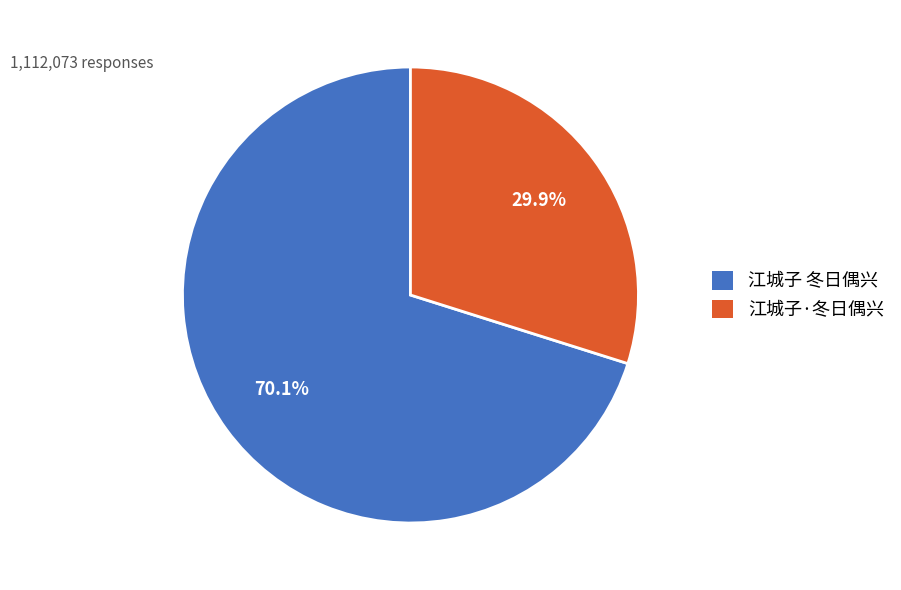

Count the number of slices in the pie.

2